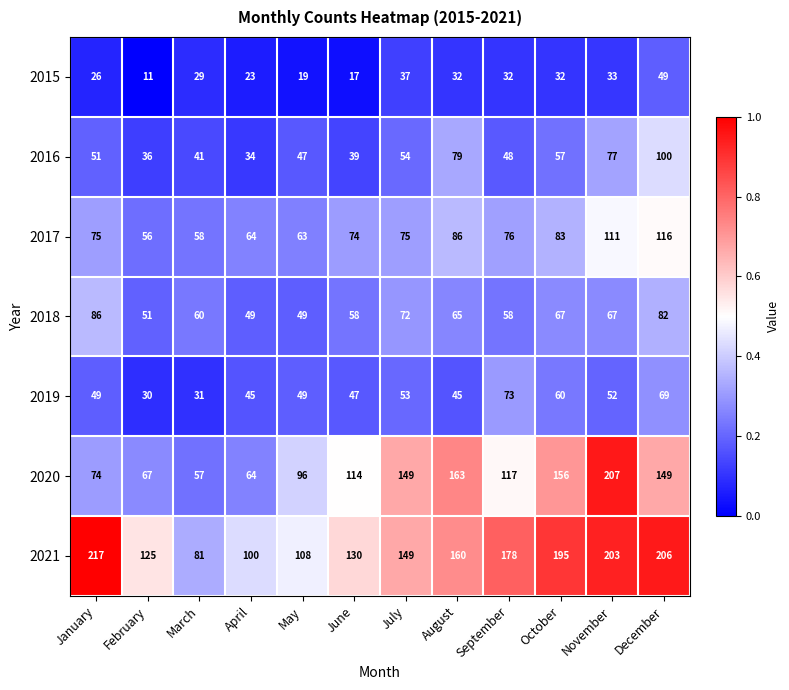

At November, list the series in order from largest to smallest.

2020, 2021, 2017, 2016, 2018, 2019, 2015